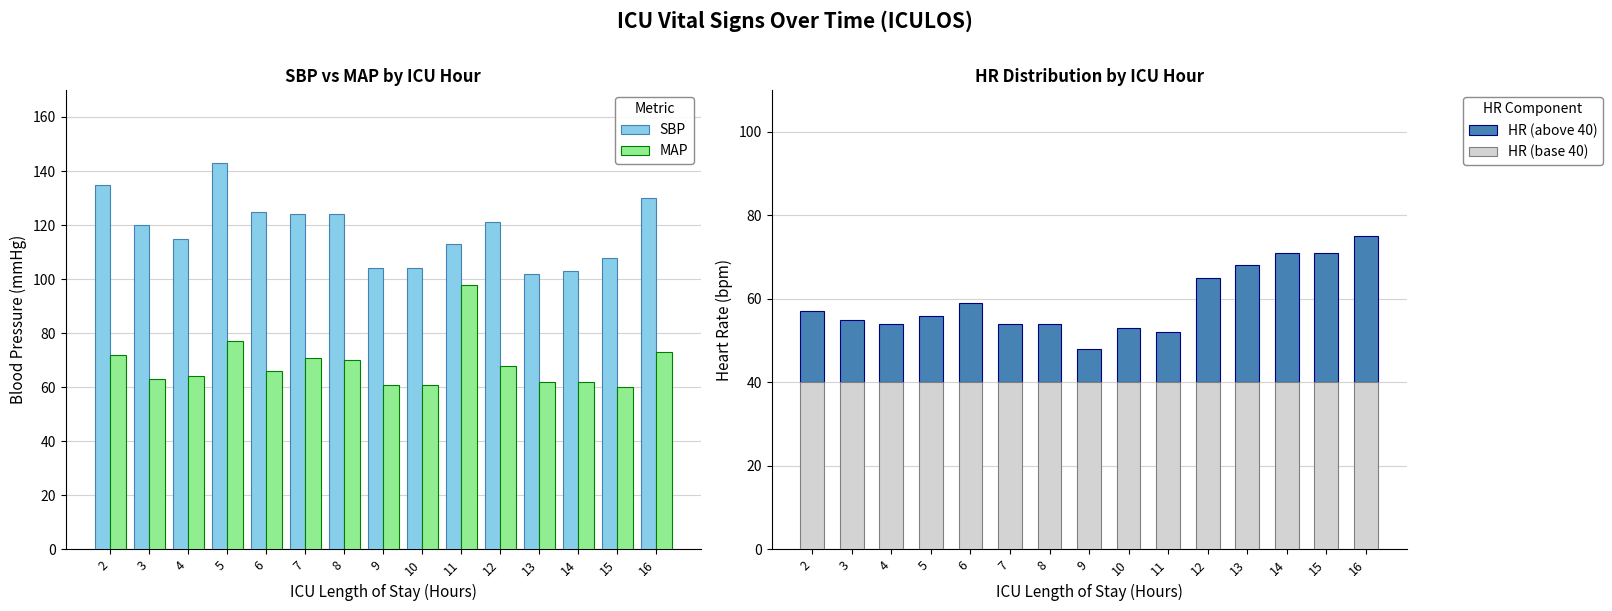

At how many categories does at least one series exceed 11?

15